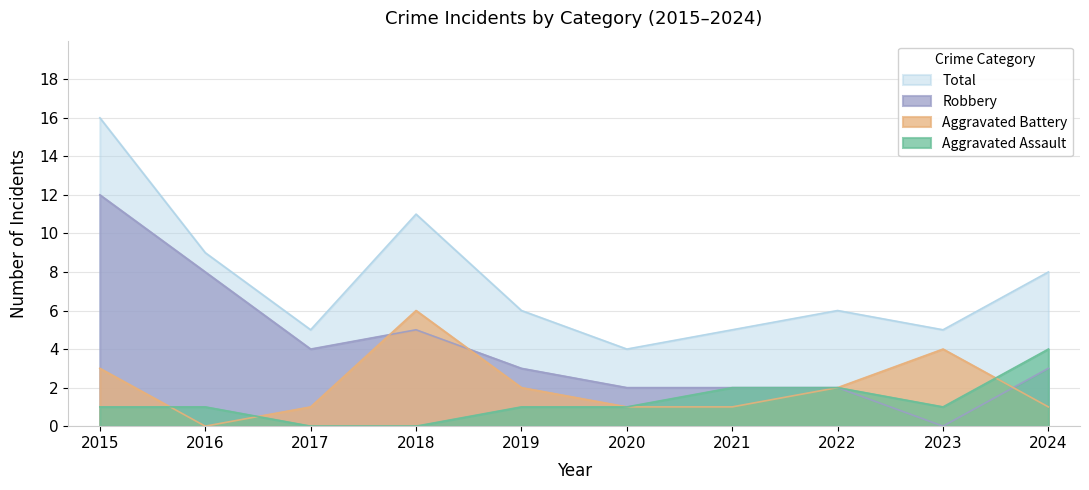

Reading right to left, extract all data points from this chart.

Aggravated Assault: 2024=4	2023=1	2022=2	2021=2	2020=1	2019=1	2018=0	2017=0	2016=1	2015=1
Aggravated Battery: 2024=1	2023=4	2022=2	2021=1	2020=1	2019=2	2018=6	2017=1	2016=0	2015=3
Robbery: 2024=3	2023=0	2022=2	2021=2	2020=2	2019=3	2018=5	2017=4	2016=8	2015=12
Total: 2024=8	2023=5	2022=6	2021=5	2020=4	2019=6	2018=11	2017=5	2016=9	2015=16